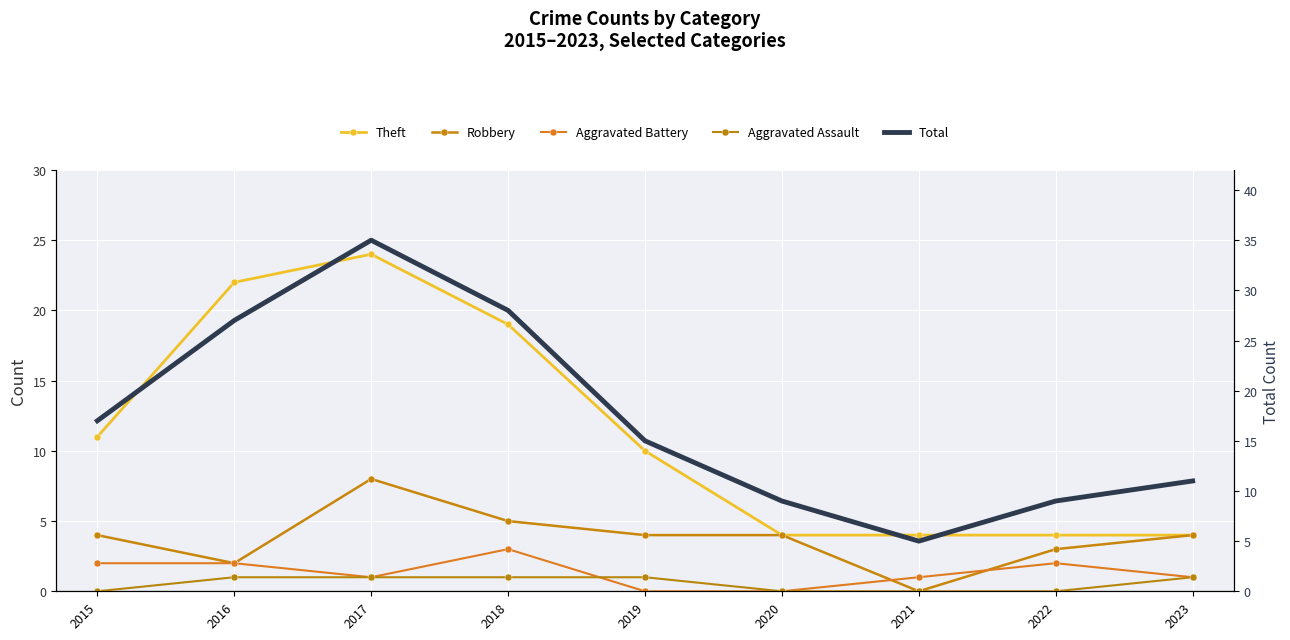

What is the sum of the Theft values at 2022 and 2015?

15